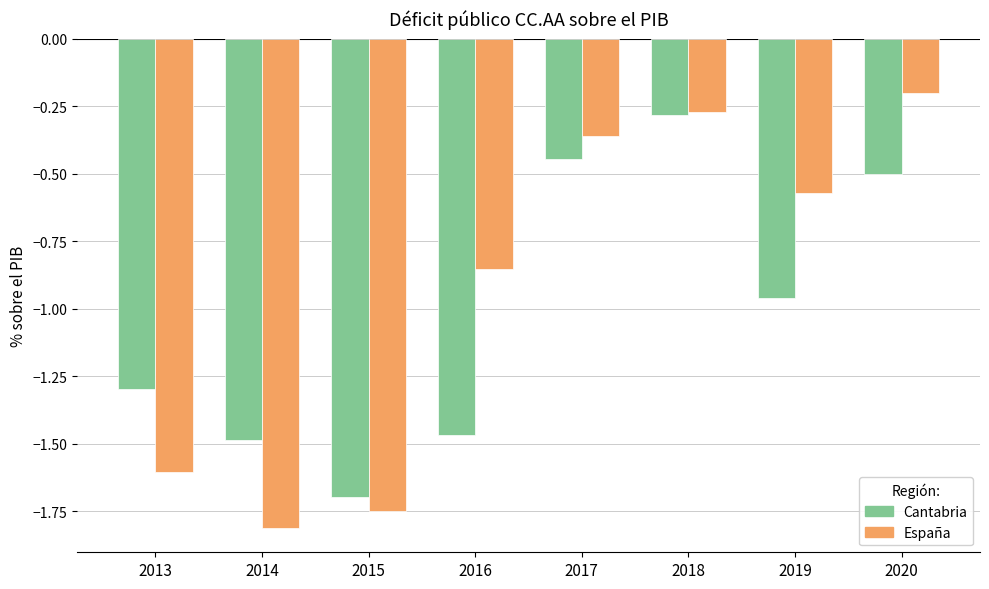

What is the spread (max minus min) of values at 2015?

0.1